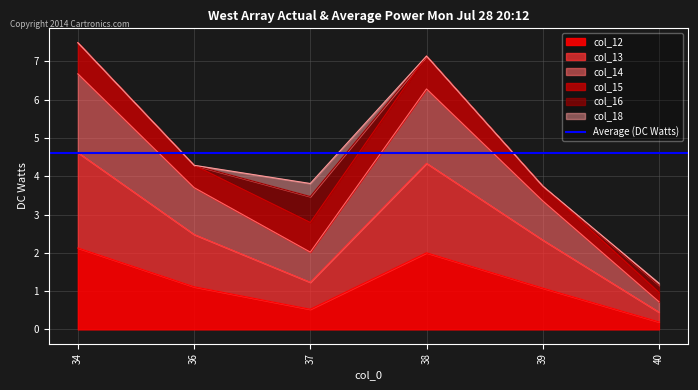

What is the difference between the highest and lowest values at 40?

0.8